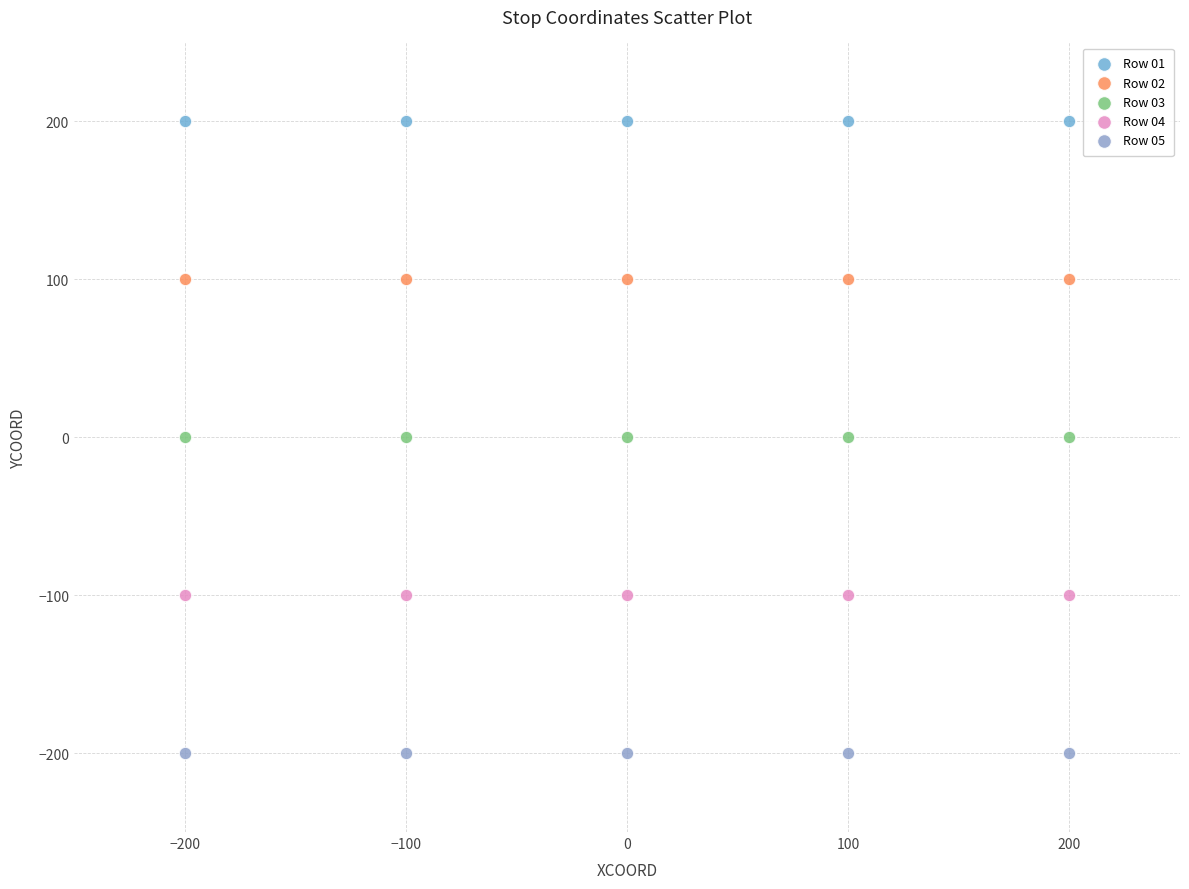

Which series reaches the maximum Y coordinate?

Row 01